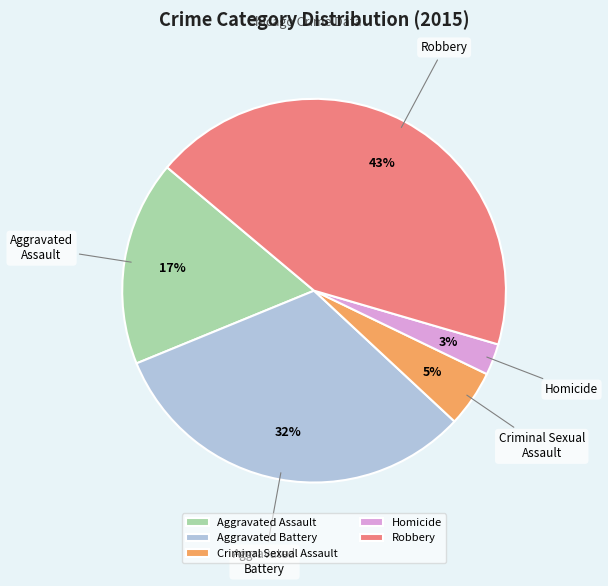

How many segments does this pie chart have?

5